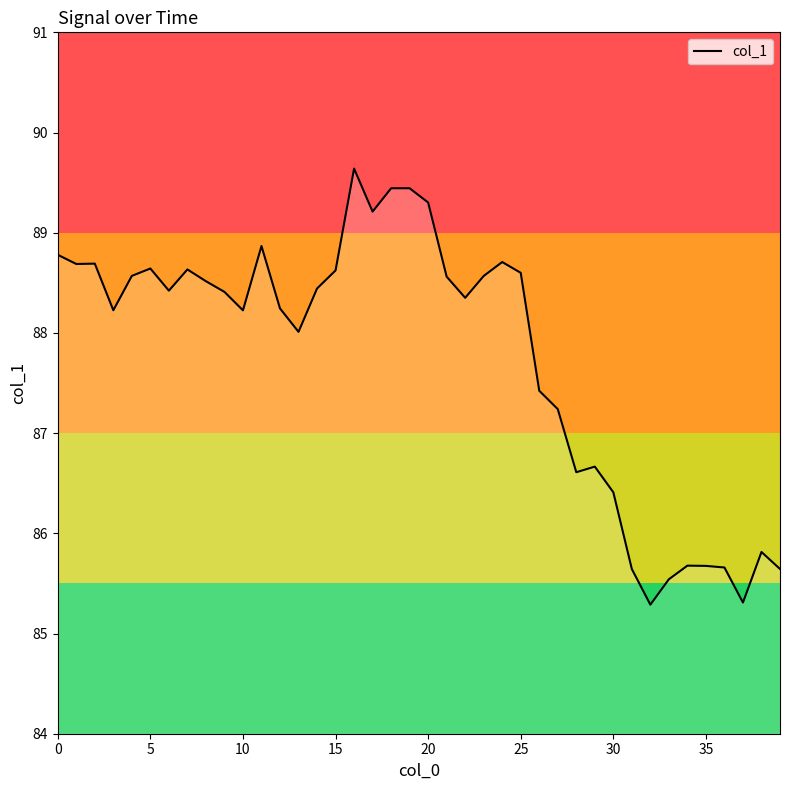

What is the smallest value displayed?

85.3